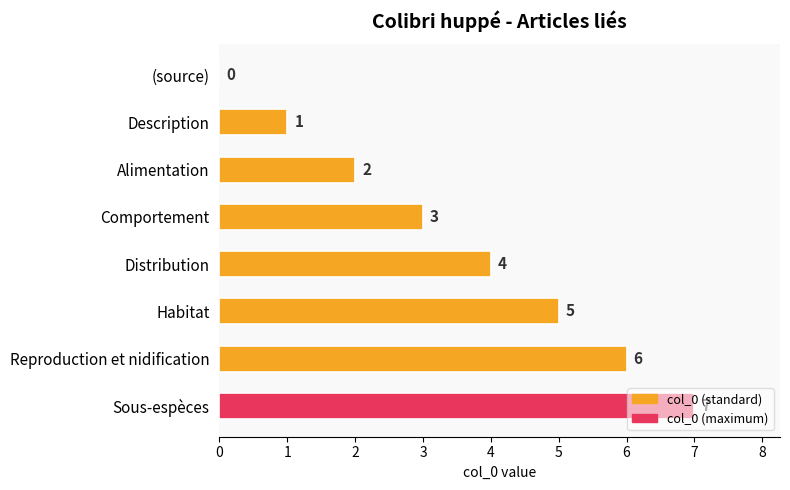

At which category does the chart reach its peak across all series?

Sous-espèces